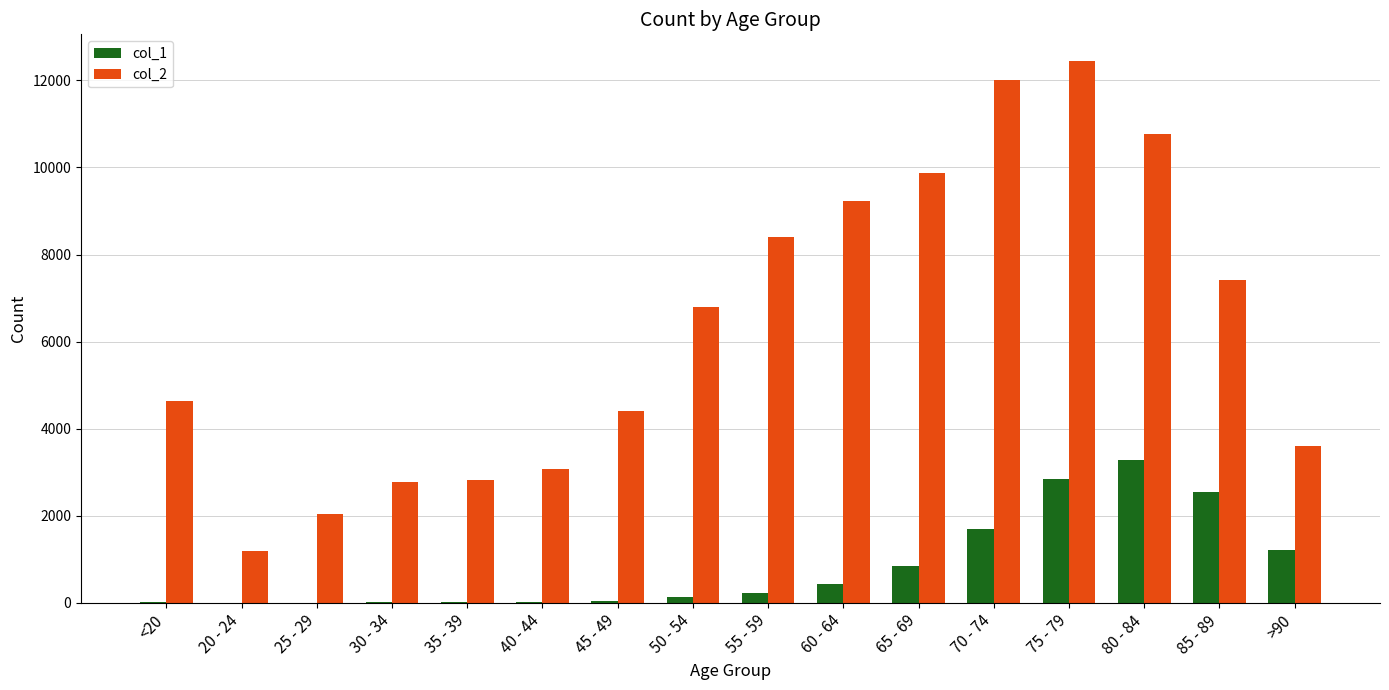

What are all the series names shown in the legend?

col_1, col_2